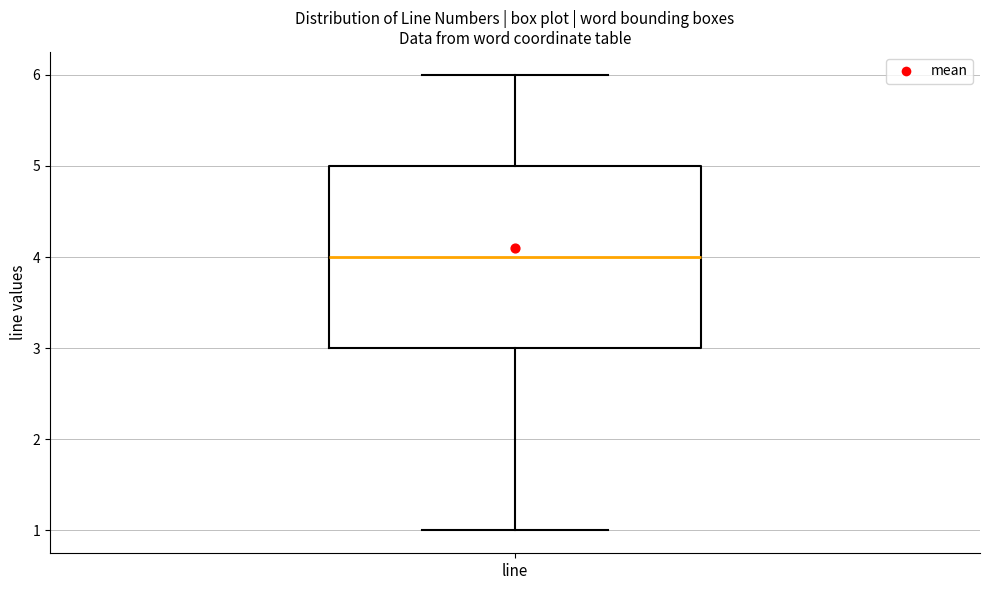

Transcribe this box plot: give where the median line is, the range the box spans, and where the two whiskers end, as read against the y-axis. The values are not printed on the chart, so give them approximately, as read against the axis.

median 4, box 3 to 5, whiskers 1 to 6